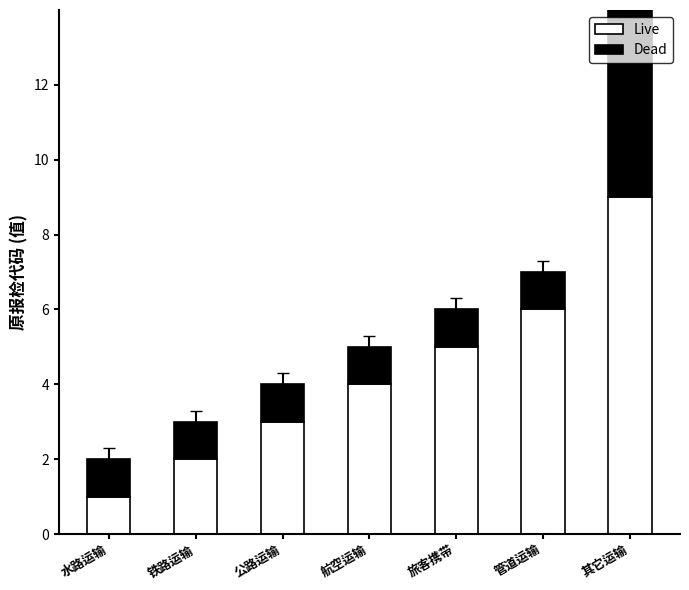

Does the chart contain any negative values?

No